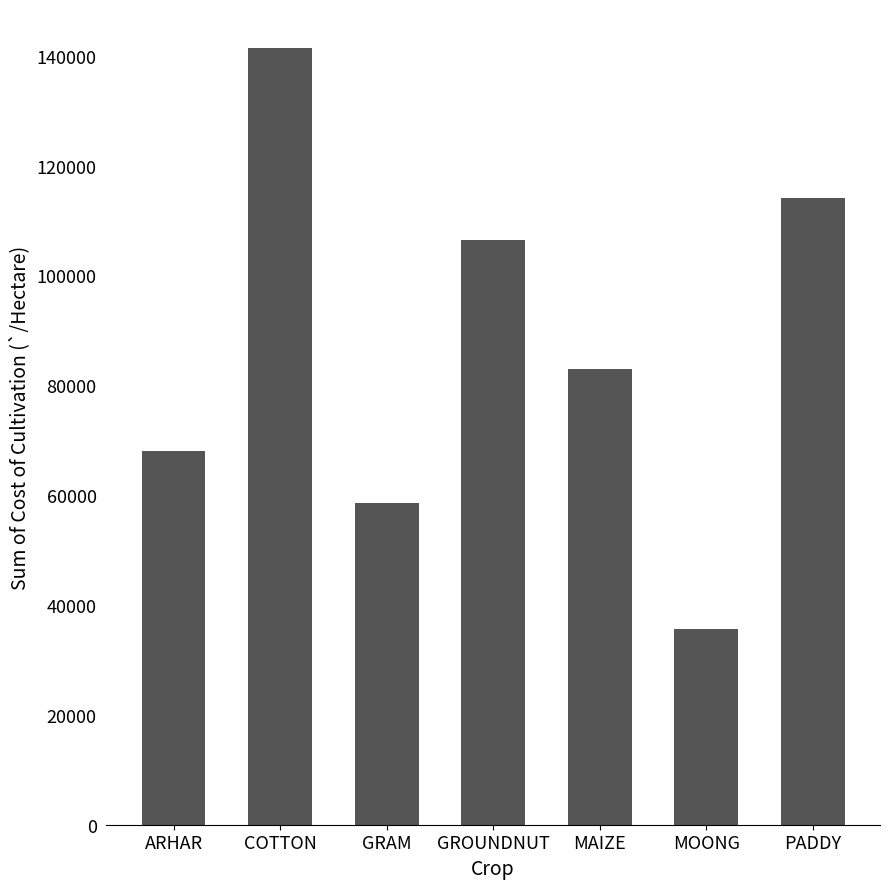

At which label is the value closest to 88513?

MAIZE